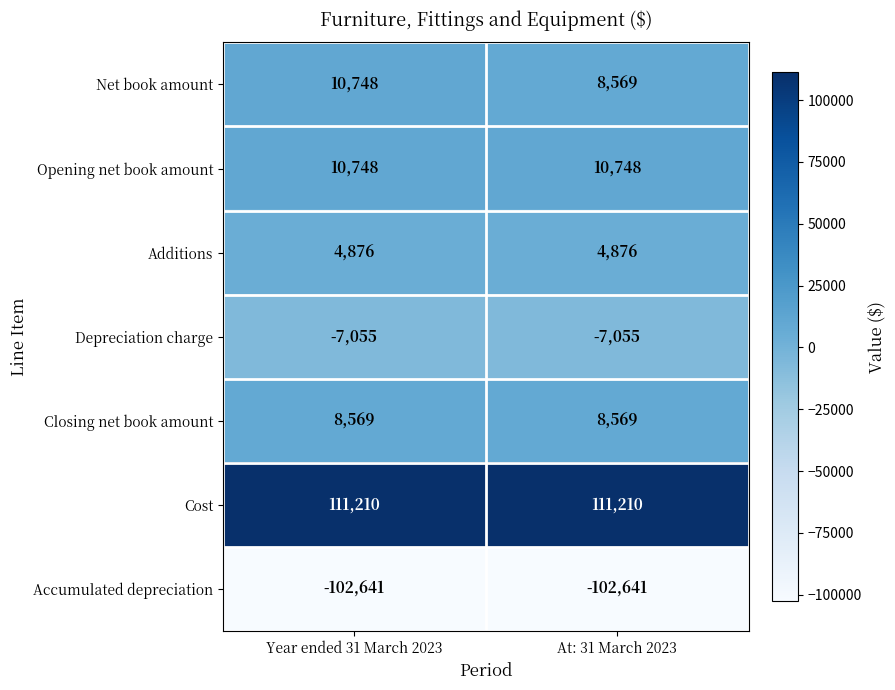

The value of Net book amount at At: 31 March 2023 is 4511. True or false?

False